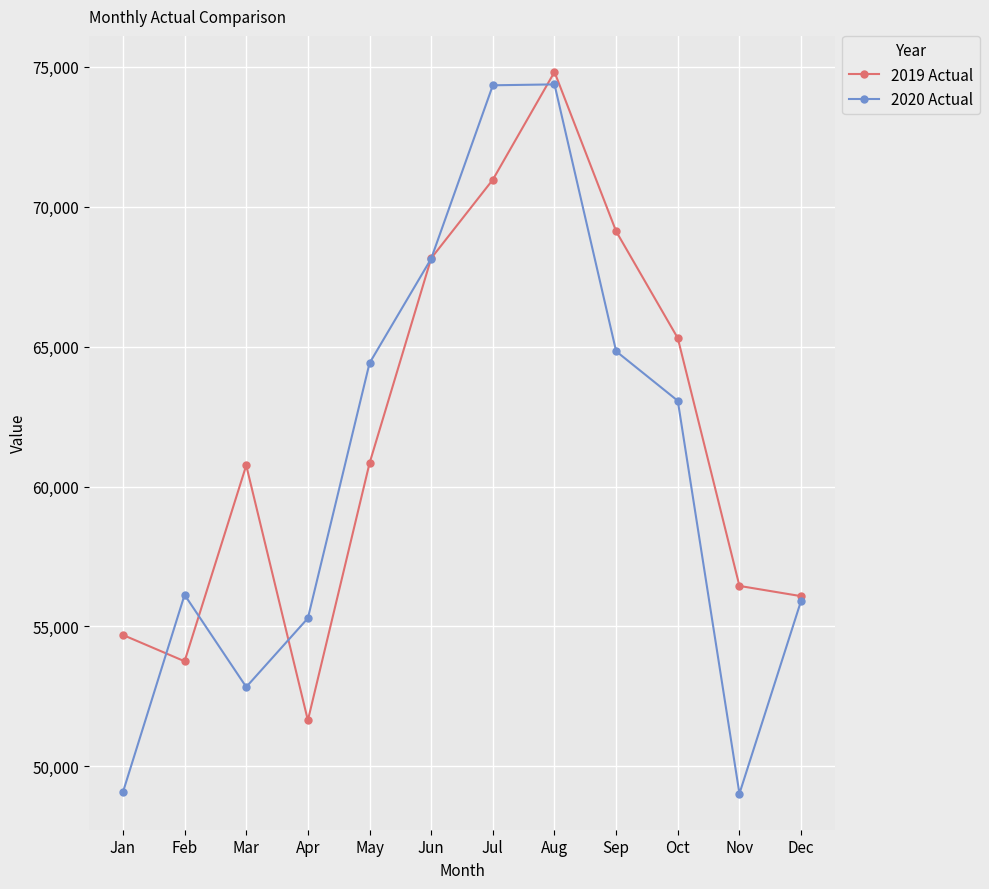

Is it true that 2019 Actual equals 56446 at Nov?

True